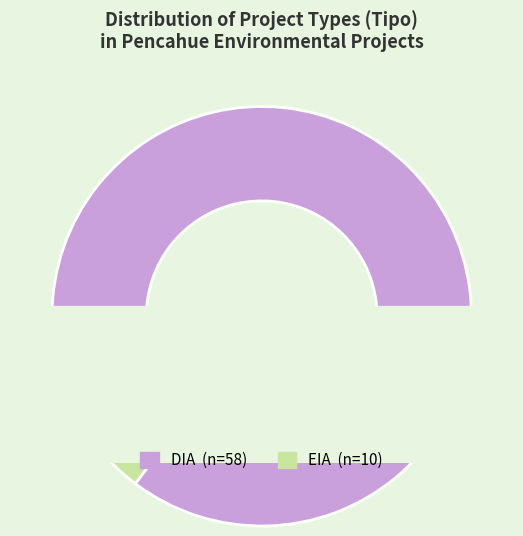

How many segments does this pie chart have?

2